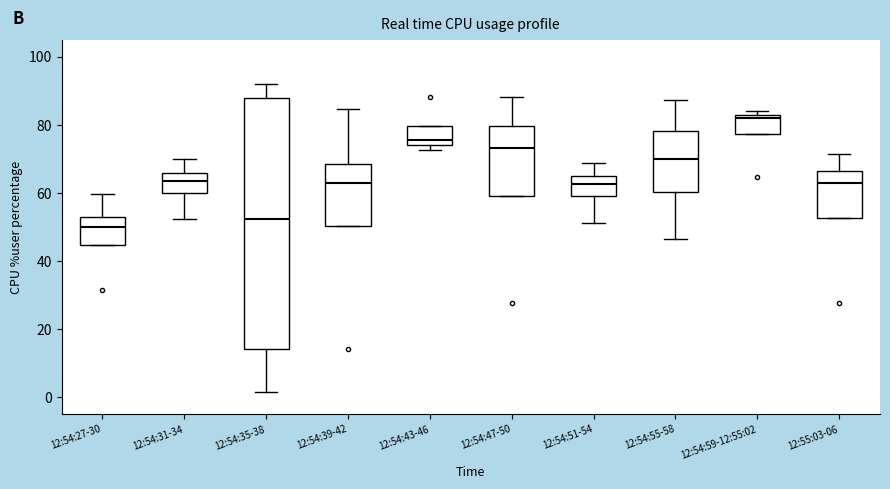

Which box's median line is the highest?

12:54:59-12:55:02